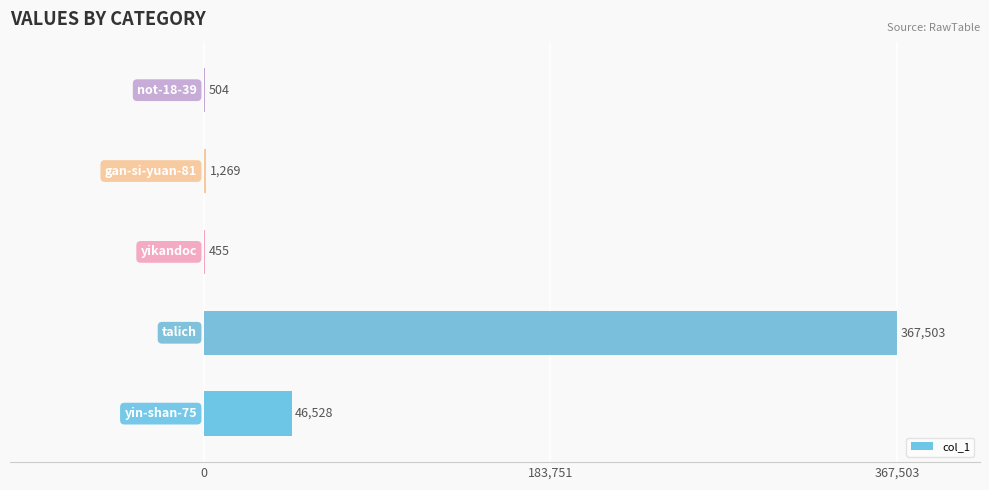

What is the maximum value shown in the chart?

367503